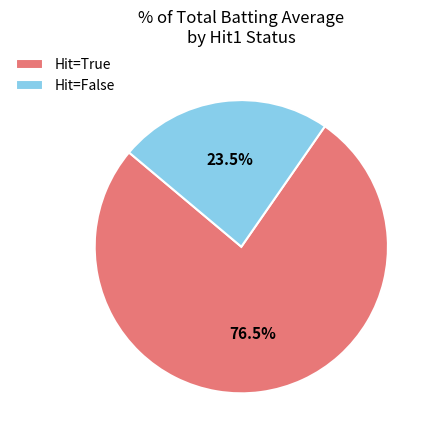

To the nearest percent, what is the average slice percentage?

50%